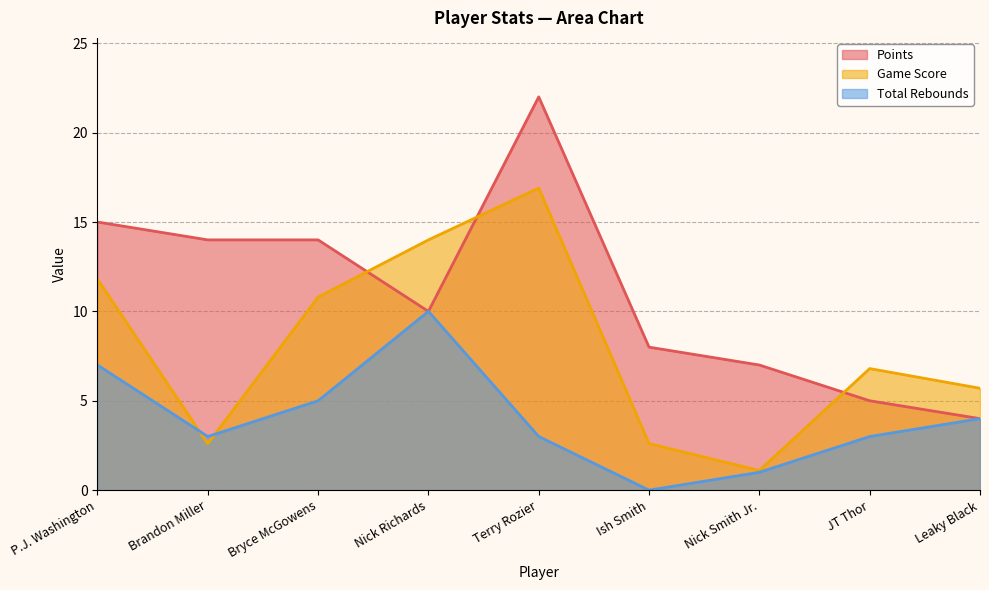

How many Total Rebounds values are between 3 and 5?

5